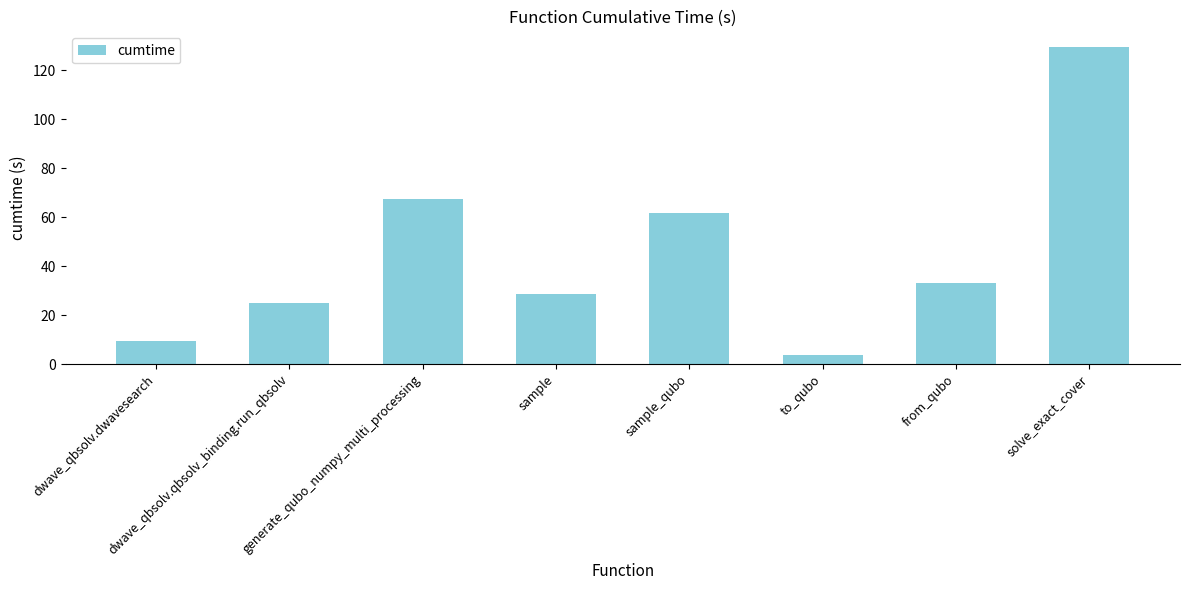

The chart shows a value of 9.2 at dwave_qbsolv.dwavesearch. True or false?

True